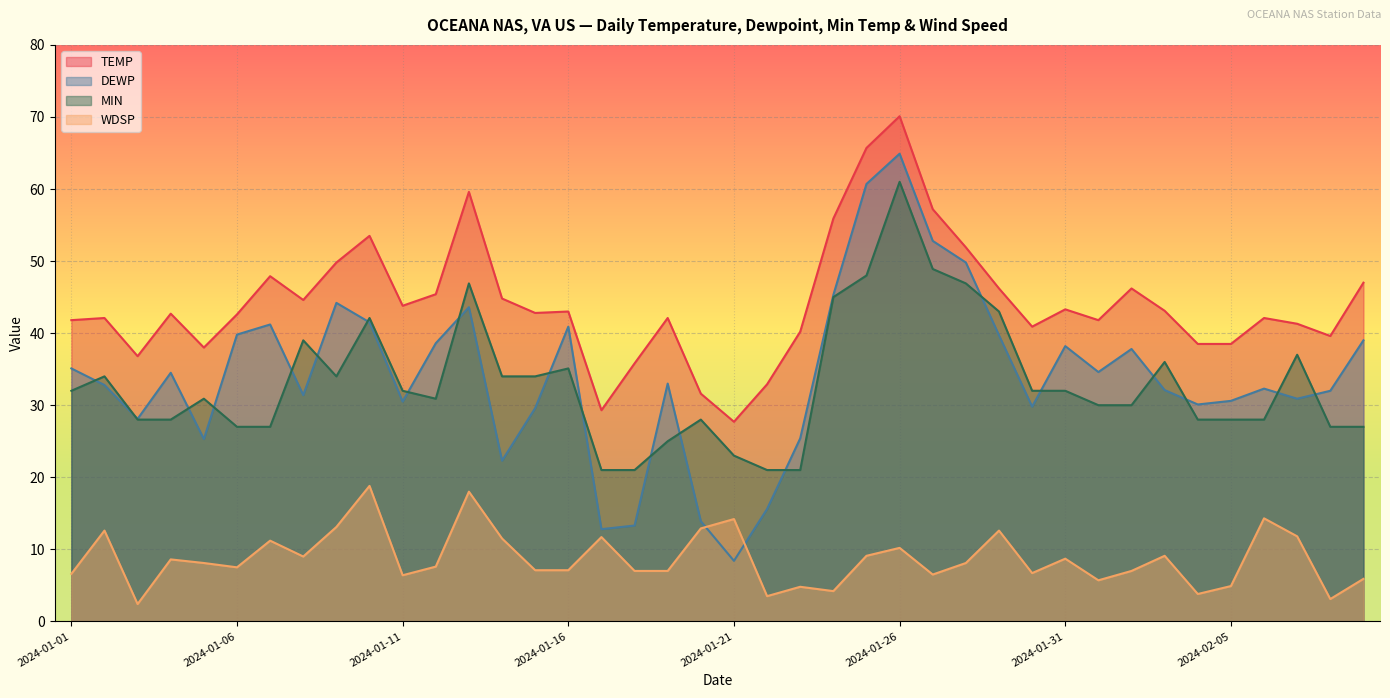

The DEWP series shows 13.9 at 2024-01-20. True or false?

True